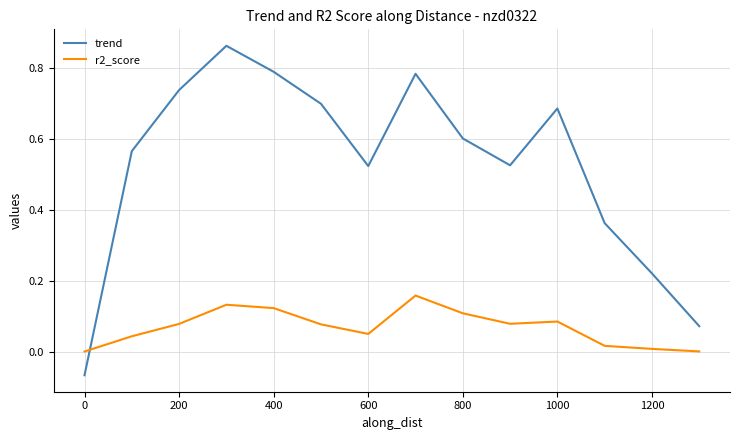

Which series has the largest total across all categories?

trend